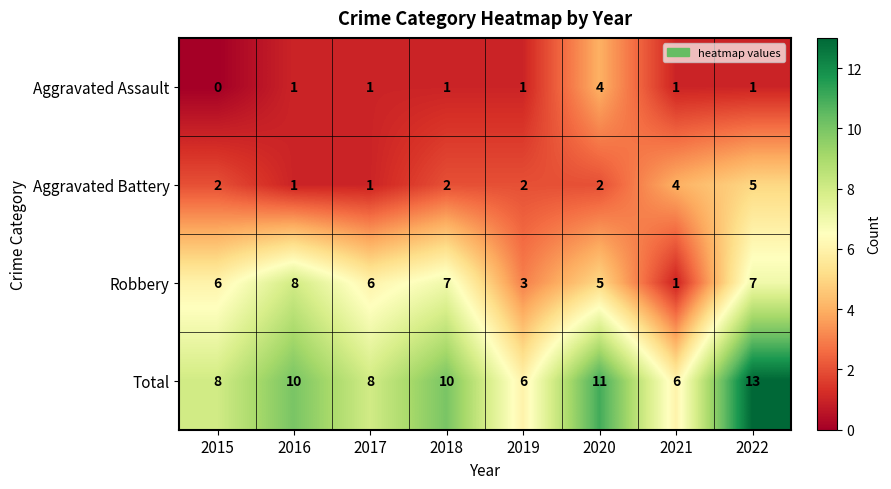

What is the difference between the maximum and minimum values in the Total series?

7